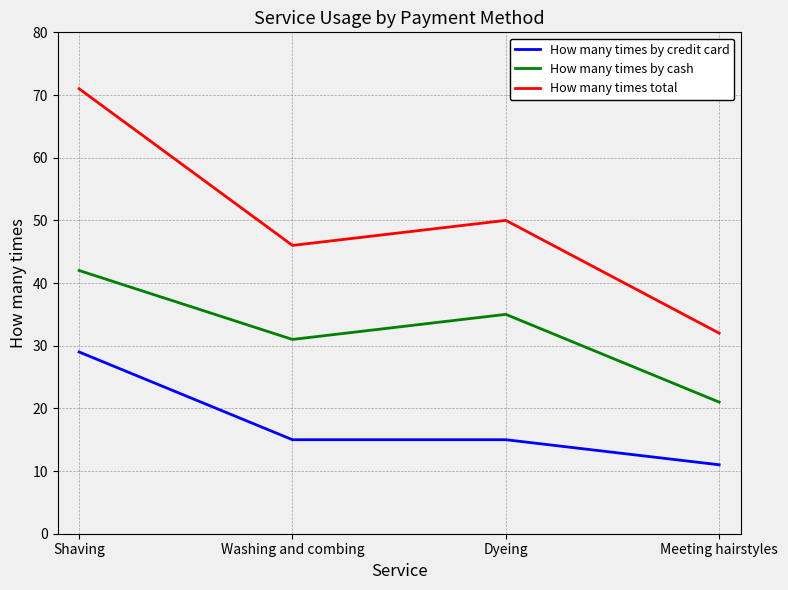

Which series has the largest range (max minus min)?

How many times total